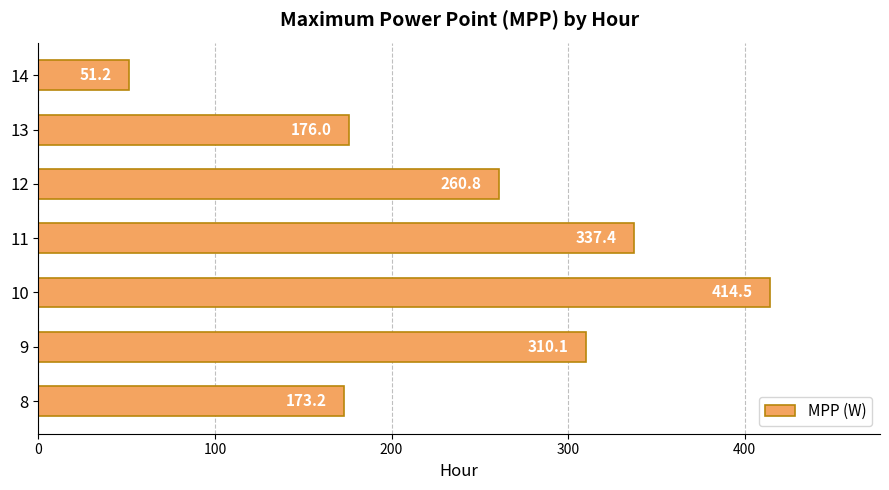

Reading bottom to top, transcribe all the data shown in this chart.

173.2	310.1	414.5	337.4	260.8	176.0	51.2